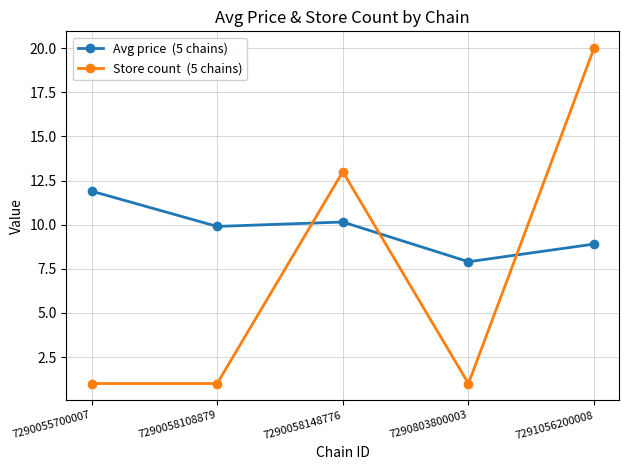

What is the maximum value shown in the chart?

20.0